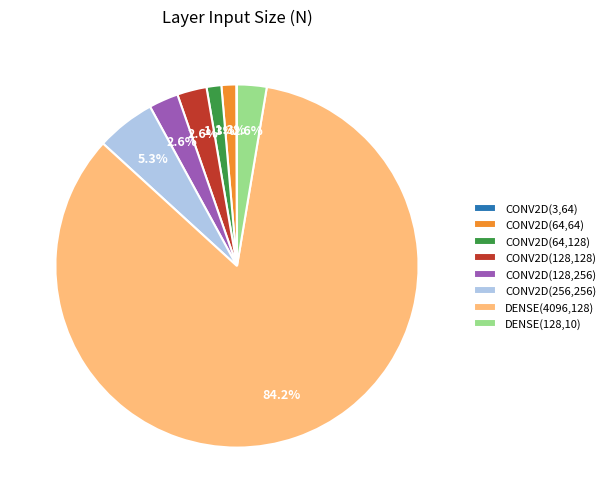

What is the largest slice in the pie chart?

DENSE(4096,128)